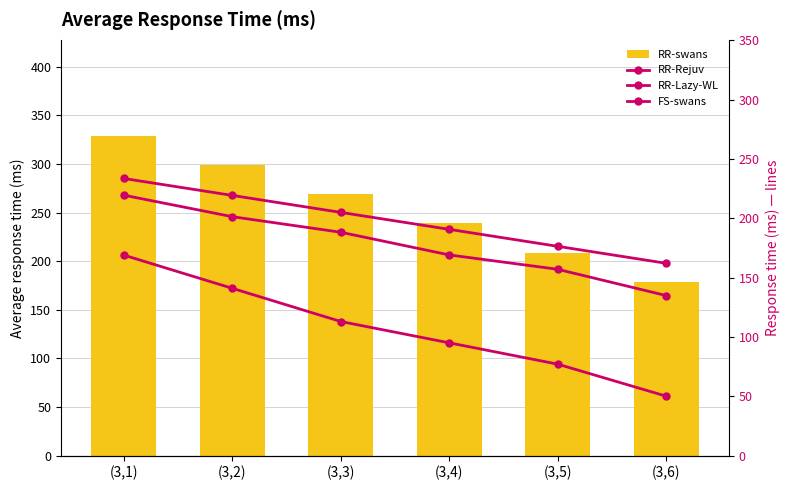

What value does the FS-swans series have at (3,5)?

157.0